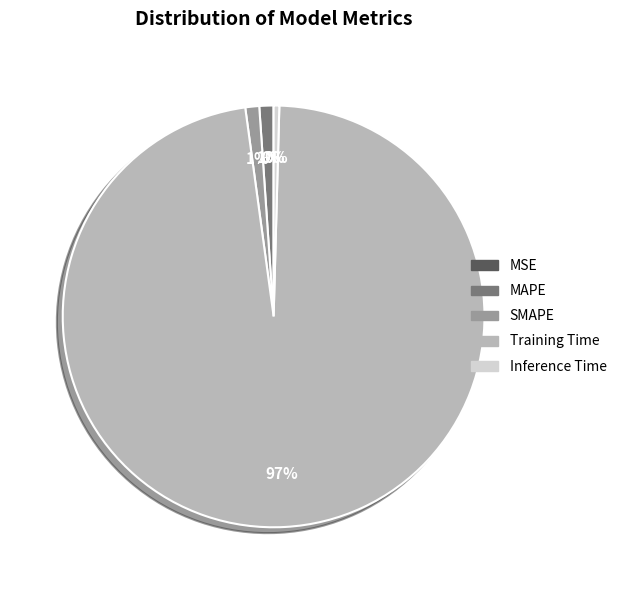

Does Training Time represent more than half of the total?

Yes